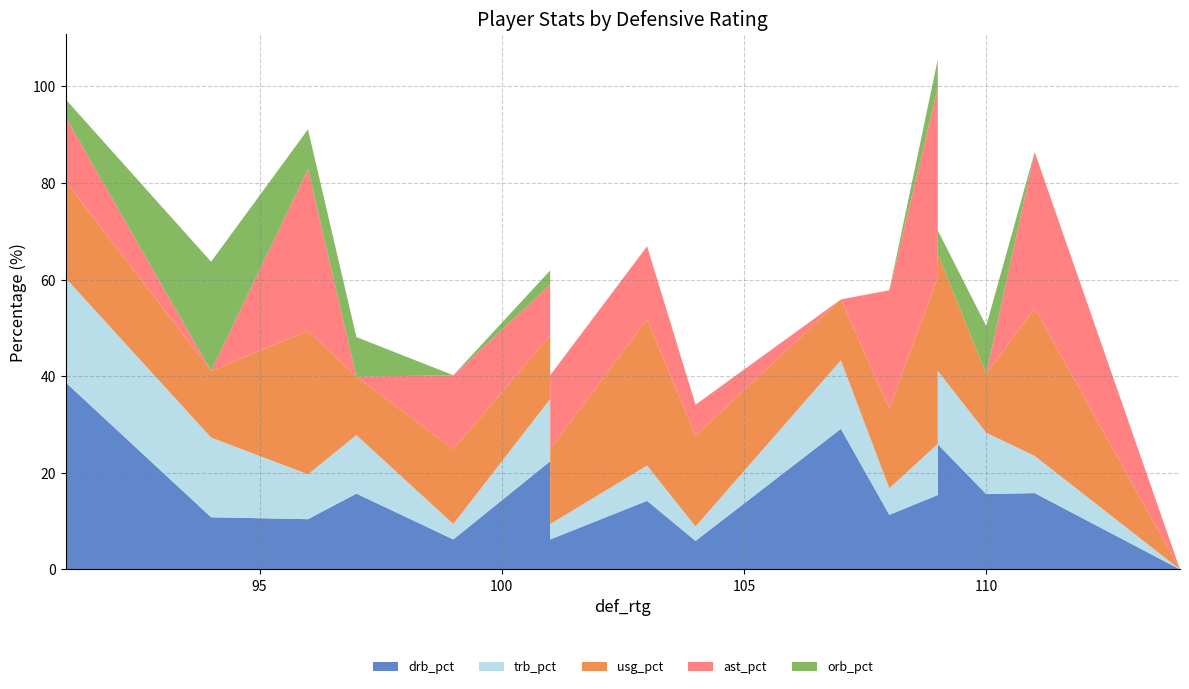

Reading right to left, list all the values displayed in this chart.

drb_pct: 114=0.0	111=15.8	110=15.6	109=25.9	109=20.5	109=15.4	108=11.3	107=29.1	104=5.9	103=14.2	101=6.2	101=10.2	101=22.4	99=6.2	97=15.7	96=10.4	94=10.8	91=38.7
trb_pct: 114=0.0	111=7.7	110=12.7	109=15.2	109=10.0	109=10.6	108=5.5	107=14.2	104=3.0	103=7.3	101=3.2	101=5.2	101=12.9	99=3.2	97=12.1	96=9.3	94=16.5	91=21.6
usg_pct: 114=0.0	111=30.6	110=12.2	109=24.2	109=20.4	109=34.5	108=16.5	107=12.6	104=18.8	103=30.3	101=15.5	101=13.0	101=13.1	99=15.5	97=12.1	96=29.7	94=13.8	91=20.0
ast_pct: 114=0.0	111=32.3	110=0.0	109=0.0	109=8.4	109=39.2	108=24.5	107=0.0	104=6.4	103=15.1	101=15.3	101=6.5	101=10.6	99=15.3	97=0.0	96=33.5	94=0.0	91=13.3
orb_pct: 114=0.0	111=0.0	110=9.9	109=4.9	109=0.0	109=5.9	108=0.0	107=0.0	104=0.0	103=0.0	101=0.0	101=0.0	101=2.9	99=0.0	97=8.2	96=8.2	94=22.6	91=3.7